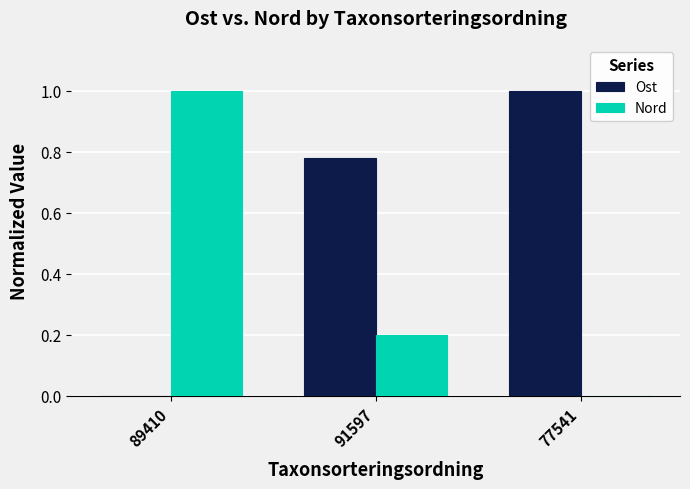

Between 89410 and 91597, which series saw the biggest shift?

Nord